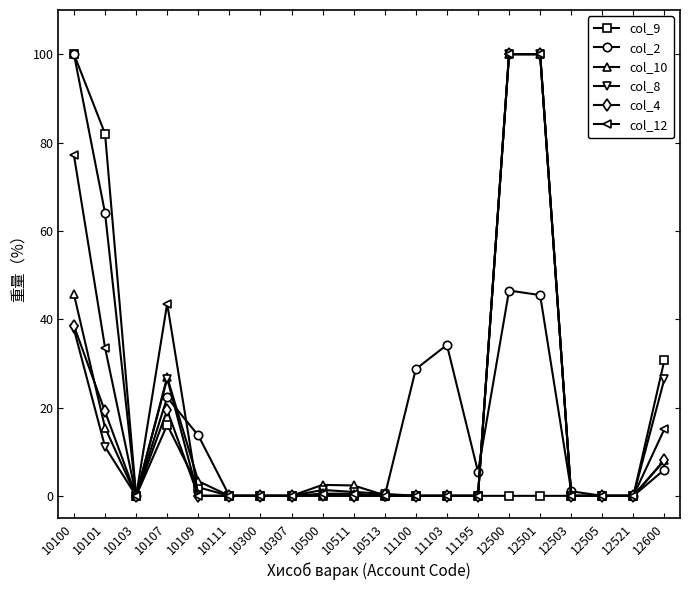

What is the difference between the highest and lowest values at 10107?

27.5